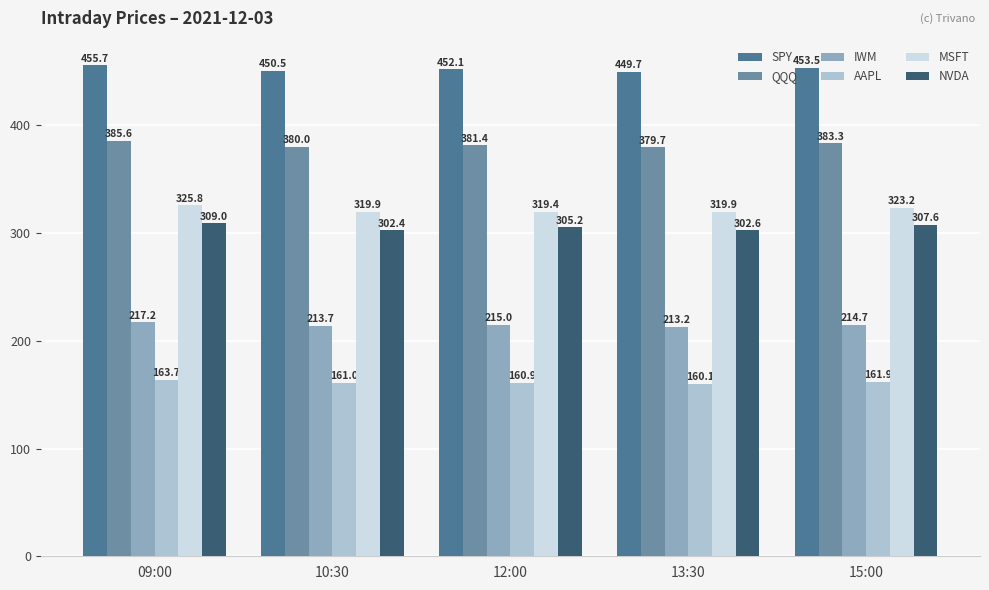

What is the spread (max minus min) of values at 12:00?

291.2